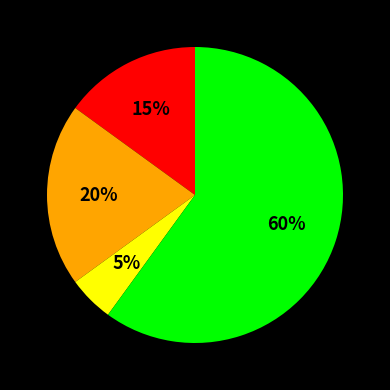

To the nearest percent, what is the average slice percentage?

20%